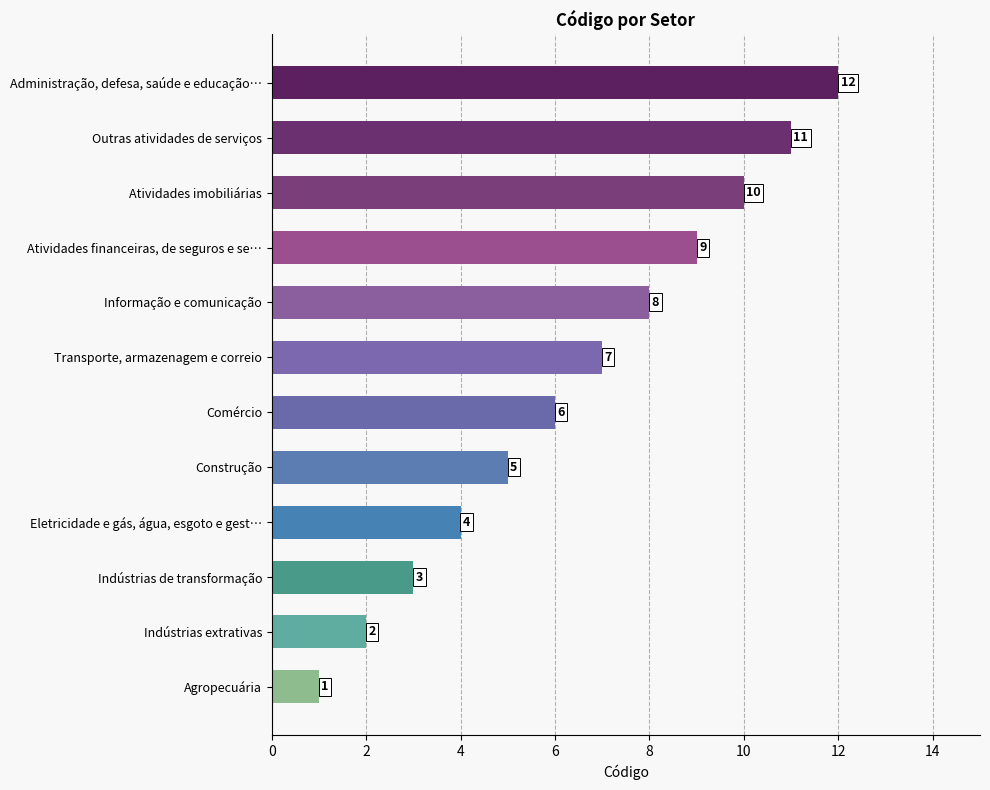

Where is the data nearest to the value 6?

Comércio